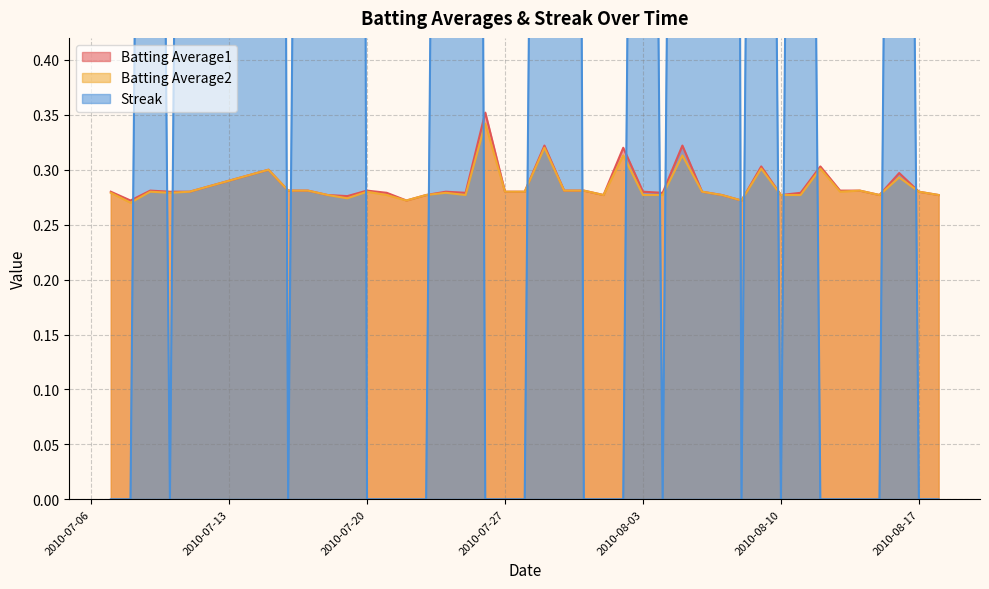

How many lines are shown in the chart?

3